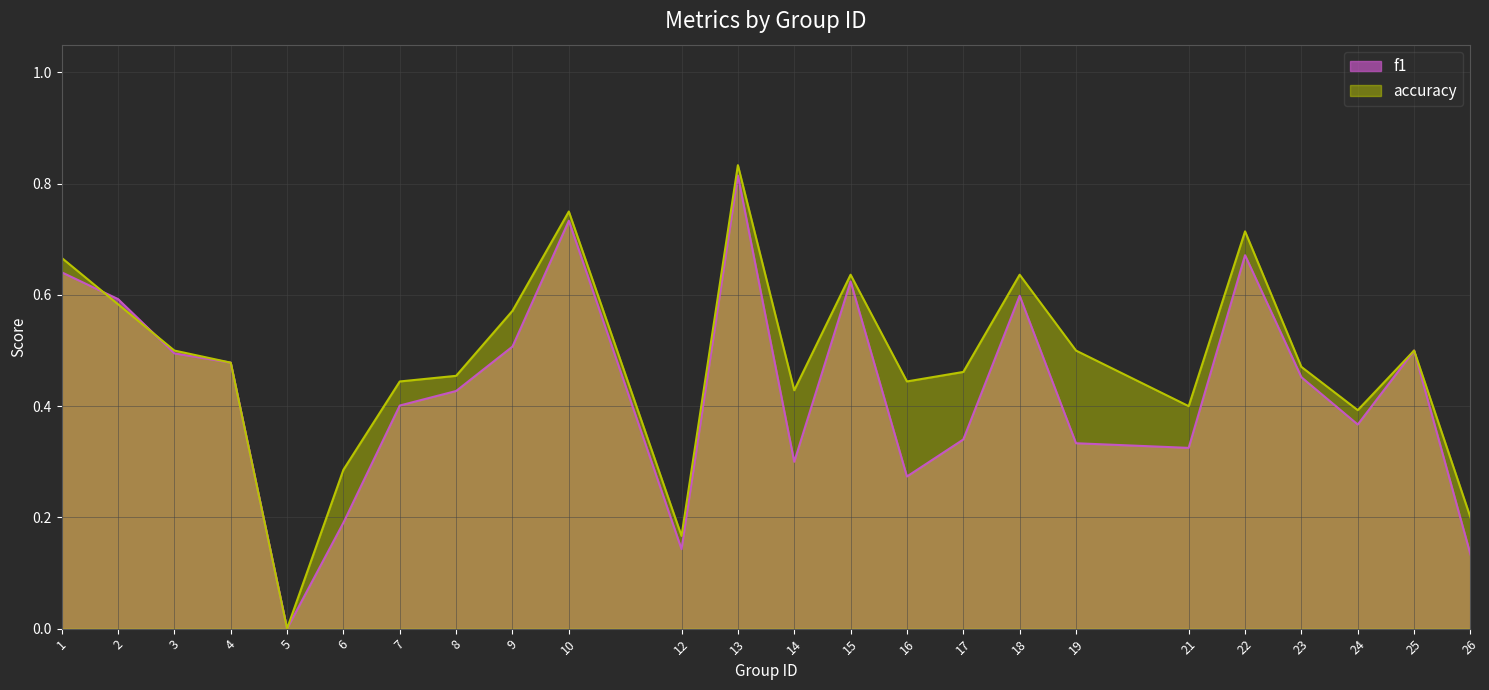

Where is accuracy nearest to the value 0?

5